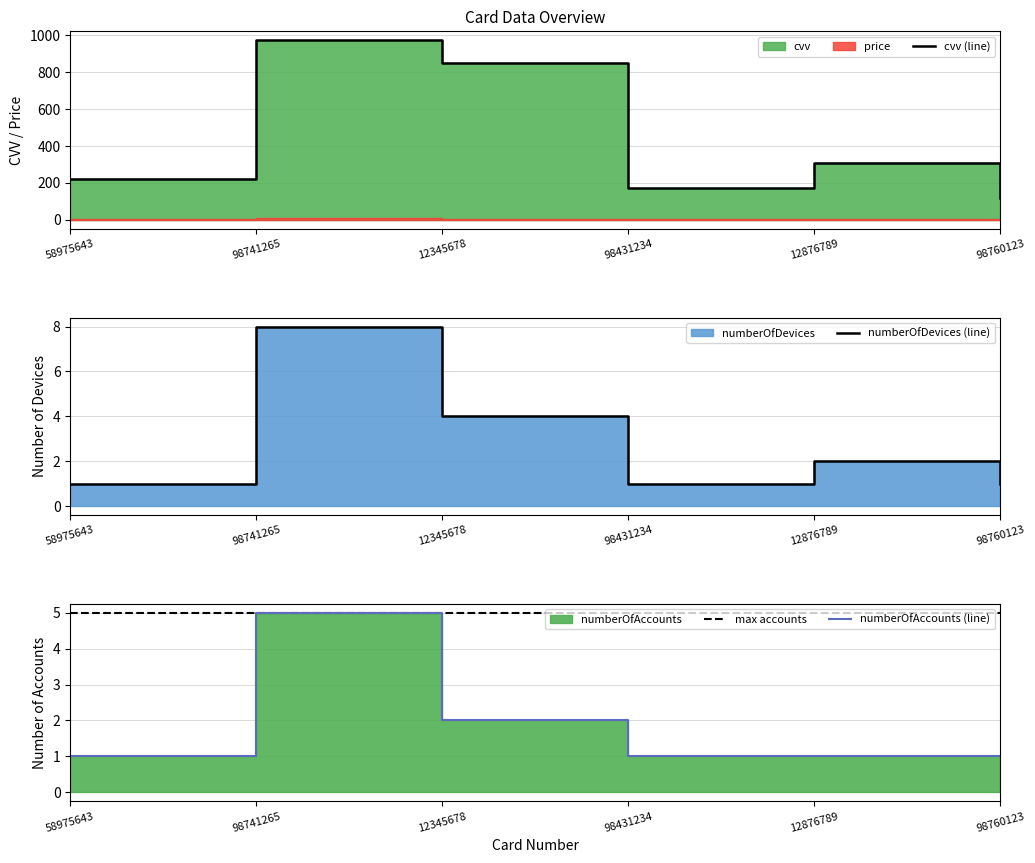

What is the difference between the highest and lowest values at 12345678?

847